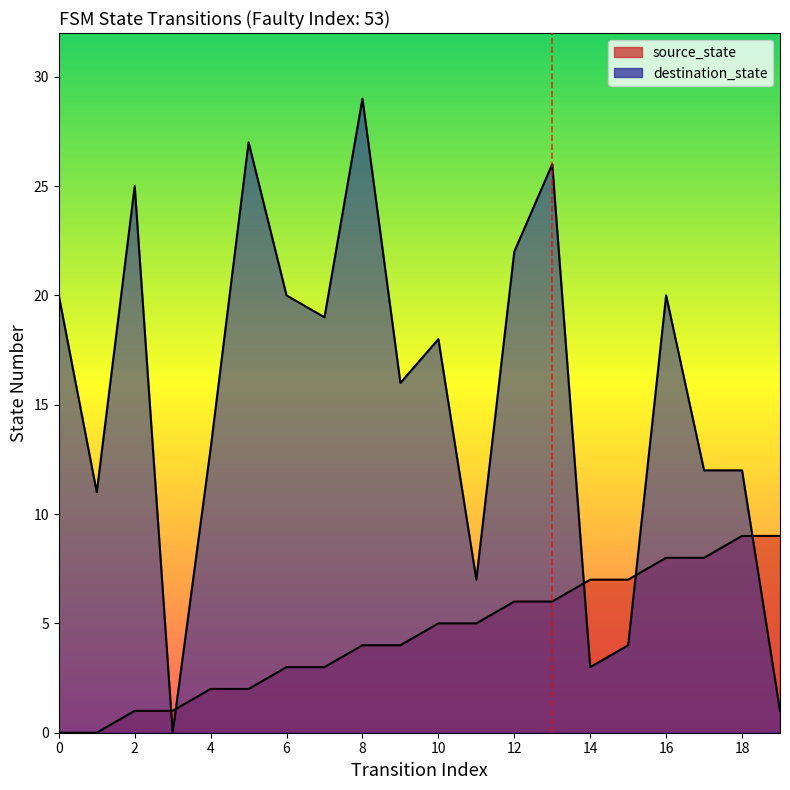

What is the difference between the destination_state values at 5 and 3?

27